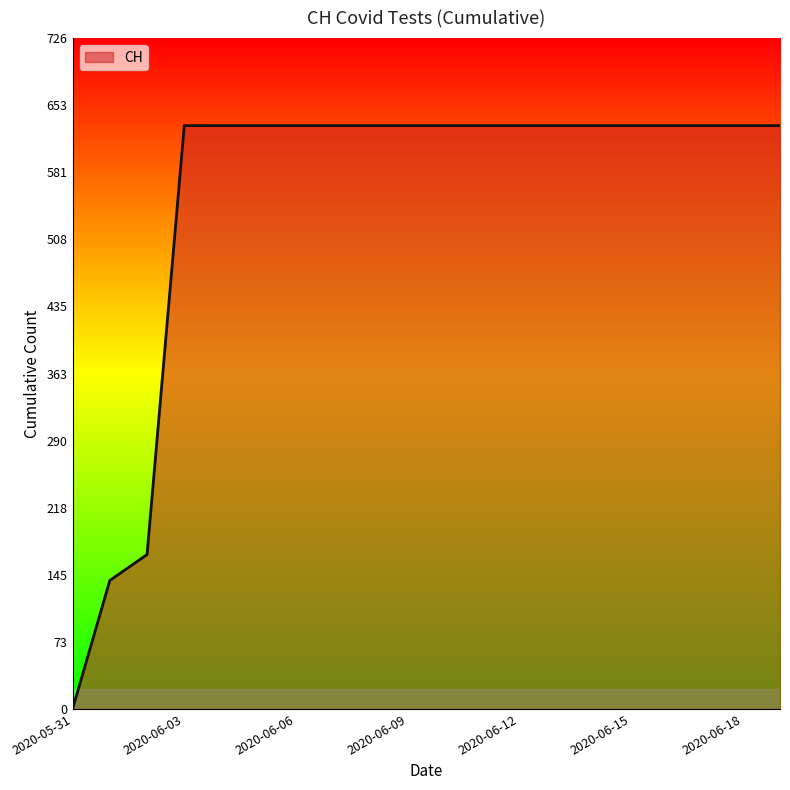

What is the difference between the maximum and minimum values?

631